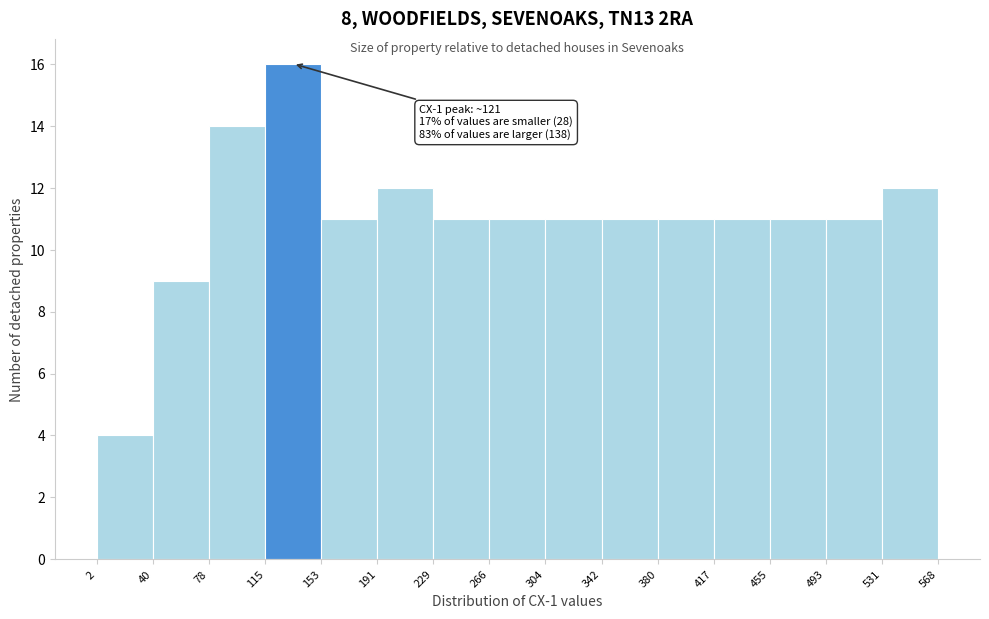

Which range on the x-axis has the tallest bar?

115 to 153